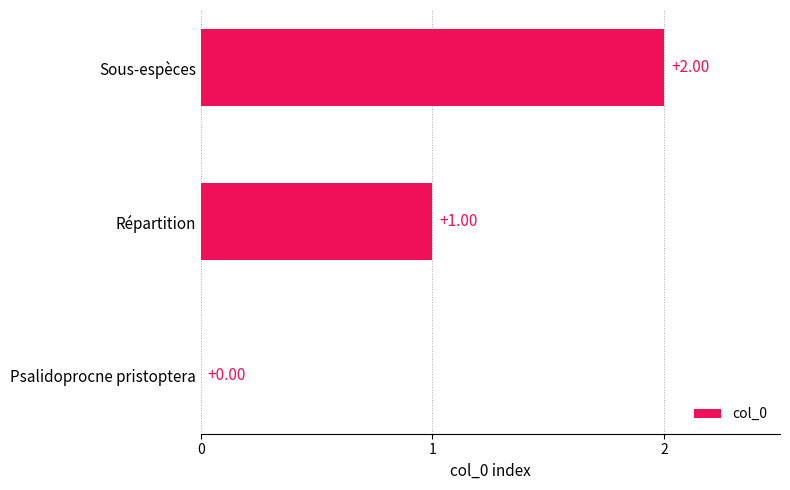

Does the chart contain stacked bars?

No